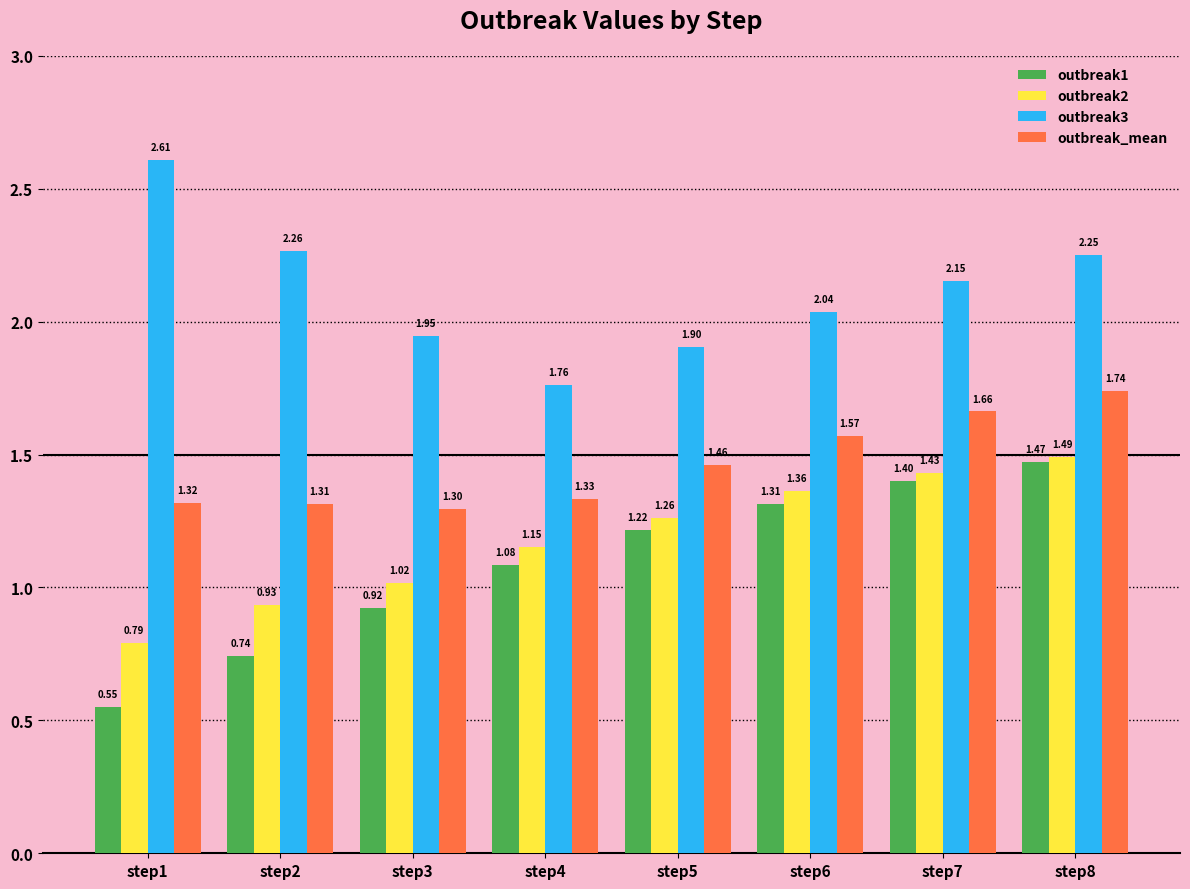

What is the sum of all outbreak1 values?

8.7